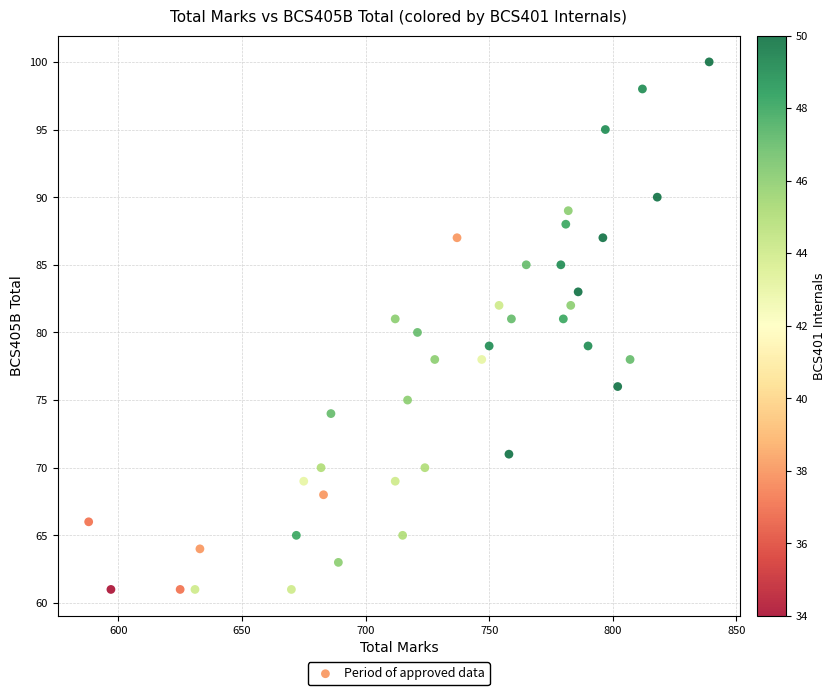

What is the range of X values (max minus min)?

251